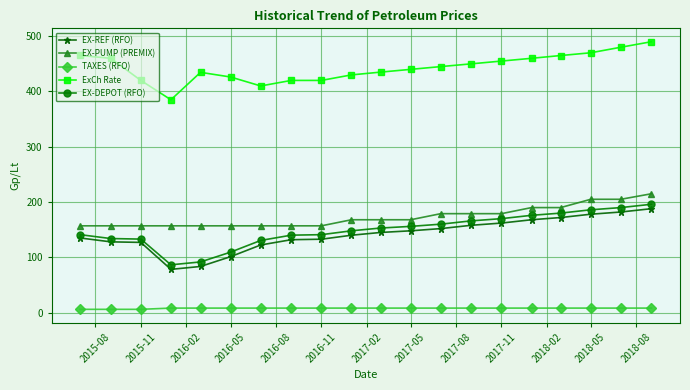

Which series has the widest spread of values?

EX-REF (RFO)